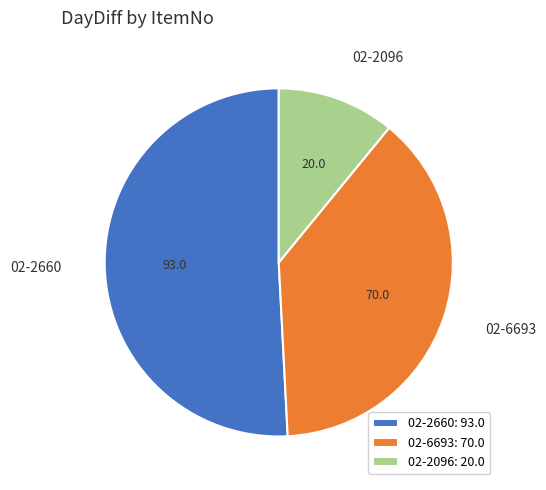

True or false: 02-2660 accounts for 51% of the total.

True